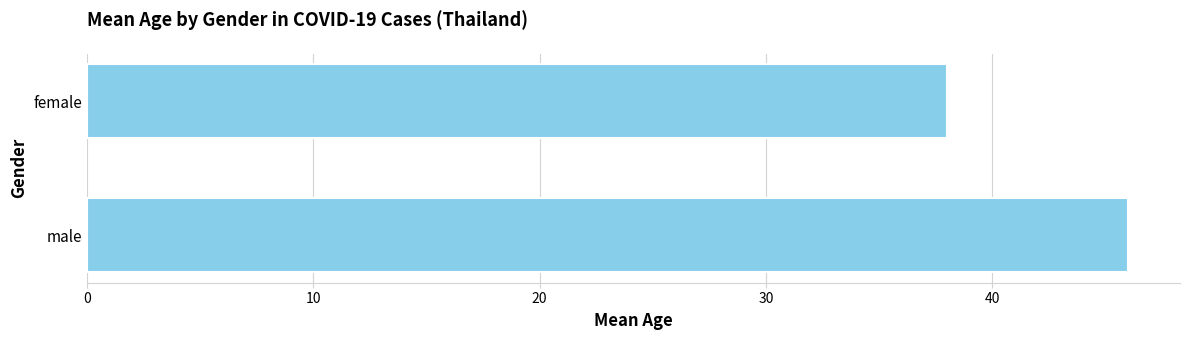

True or false: the data shows 65 at female.

False